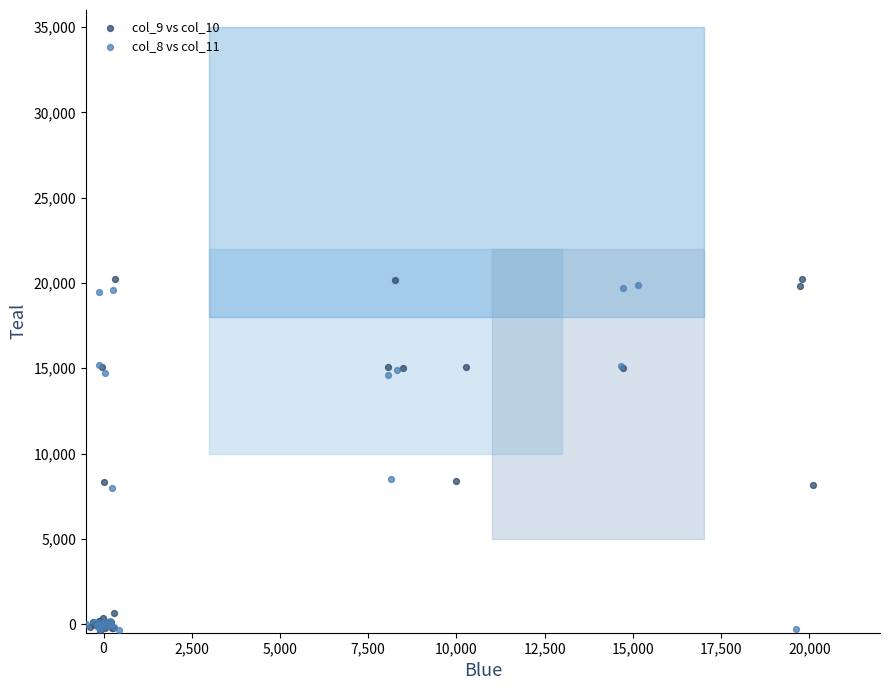

Which series reaches the maximum Y coordinate?

col_9 vs col_10